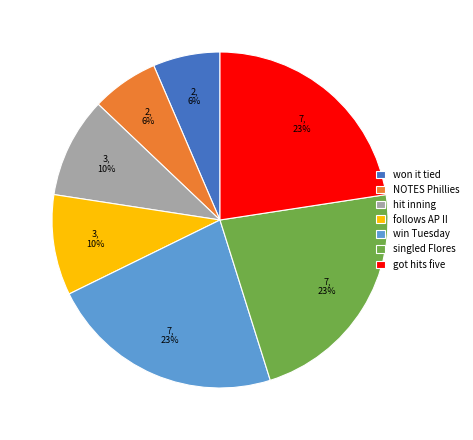

What percentage is the win Tuesday slice, to the nearest percent?

23%